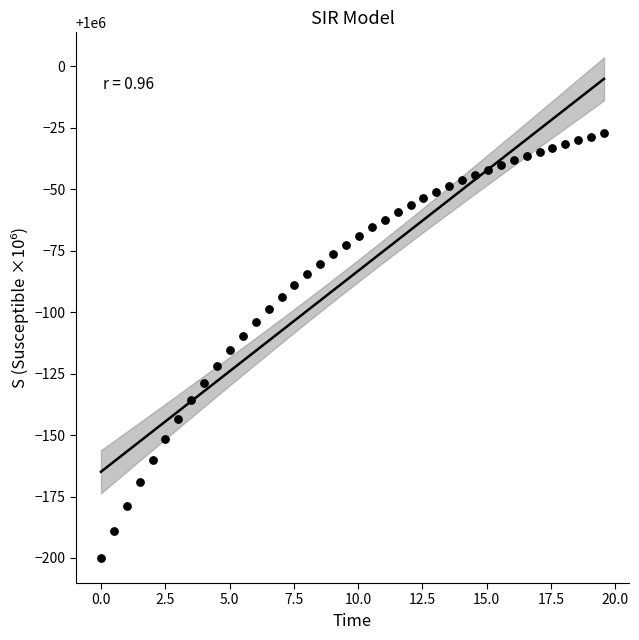

What is the range of Y values (max minus min)?

172.6